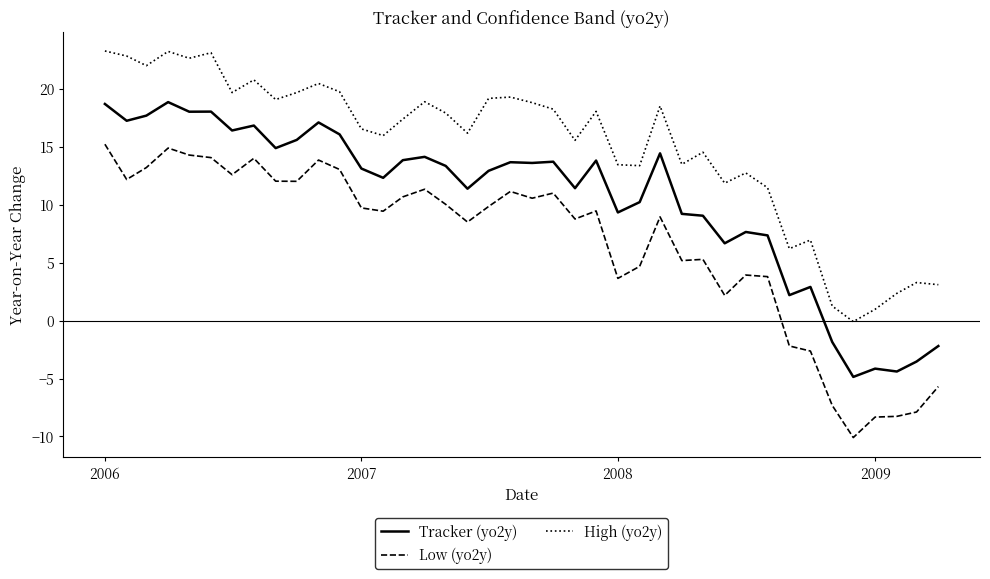

Count the number of categories in the chart.

40